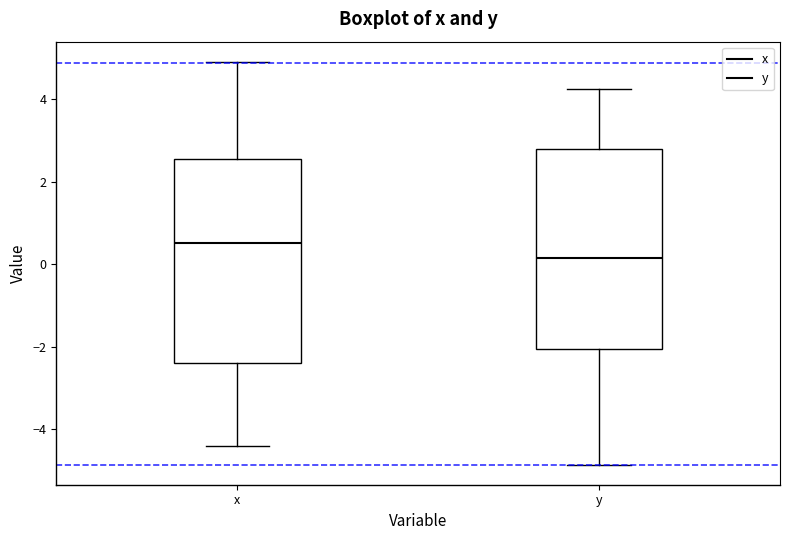

Reading left to right, transcribe this box plot: for each box, give where its median line is, the range the box spans, and where its two whiskers end, as read against the y-axis. The values are not printed on the chart, so give them approximately, as read against the axis.

x: median 0.4, box -2.4 to 2.6, whiskers -4.4 to 5.0
y: median 0.2, box -2.0 to 2.8, whiskers -4.8 to 4.2